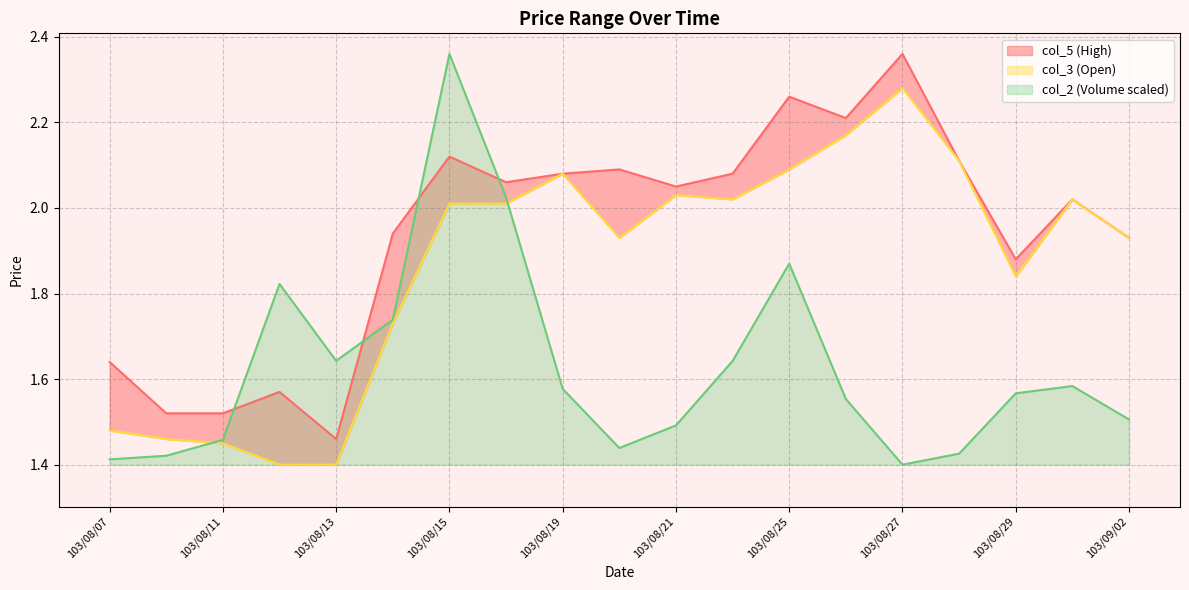

True or false: col_3 and col_5 intersect in this chart.

False